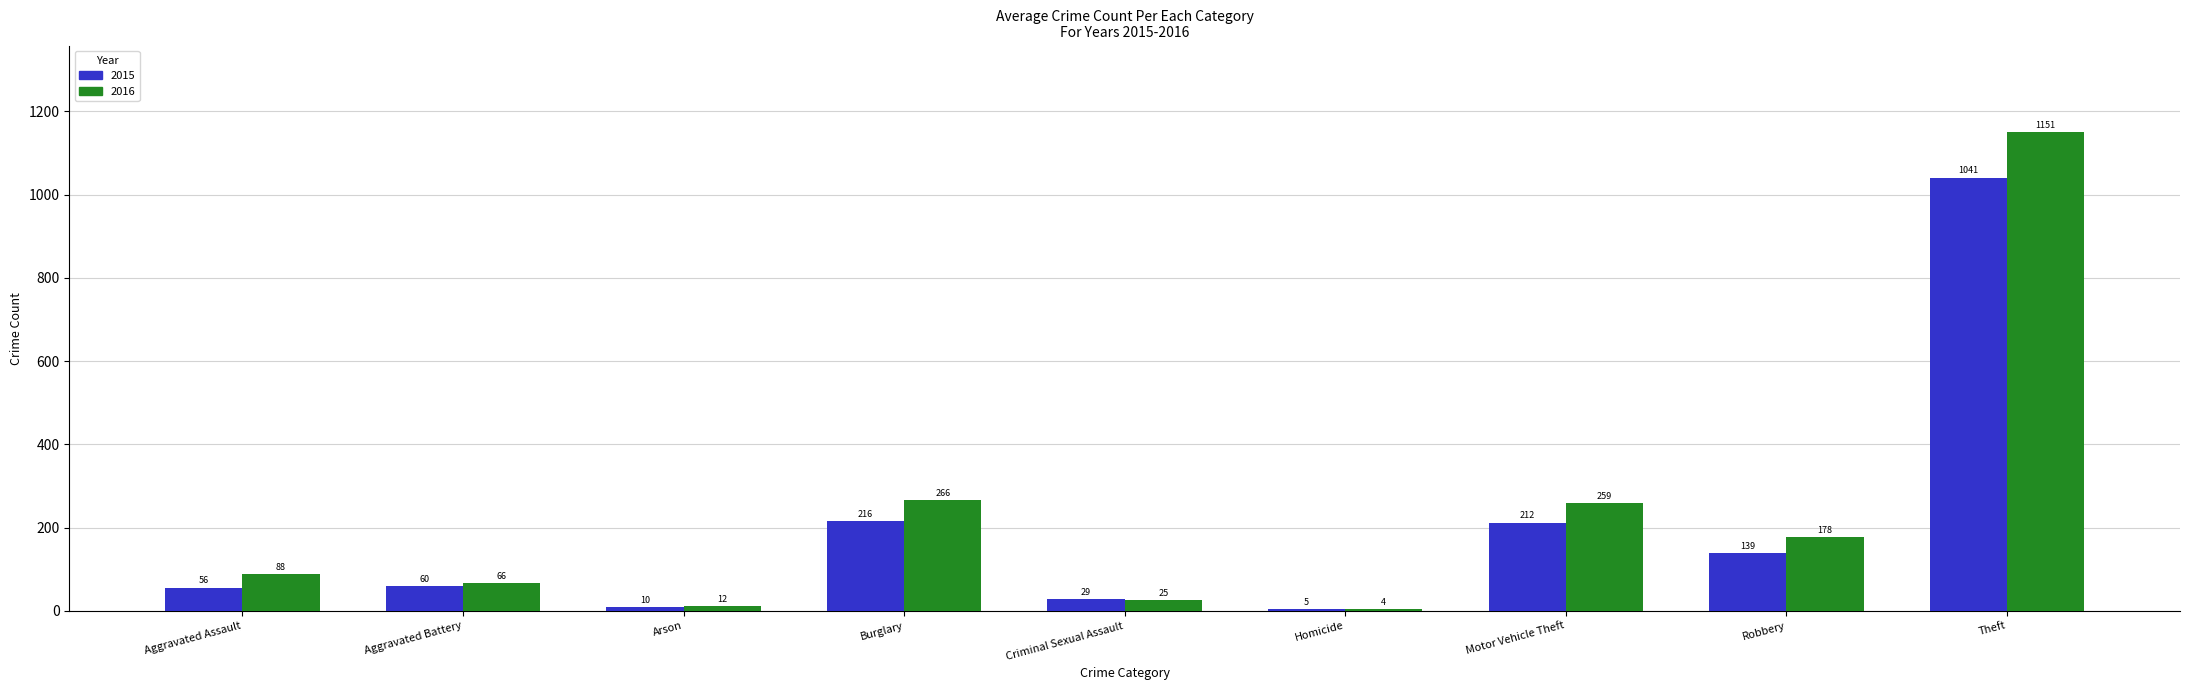

At which category is the sum across all series the highest?

Theft